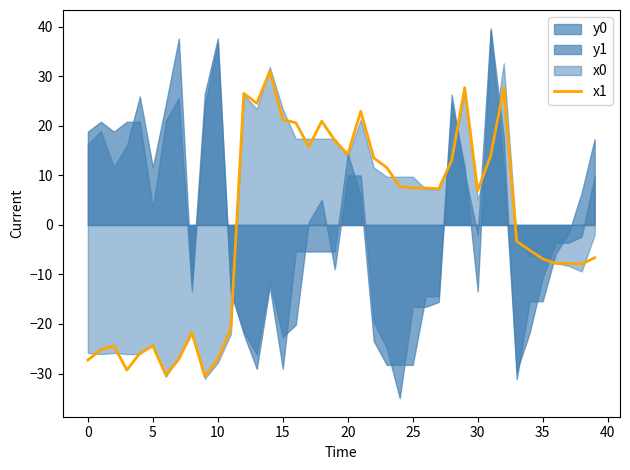

What is the change in value from 11 to 35?

+14.1